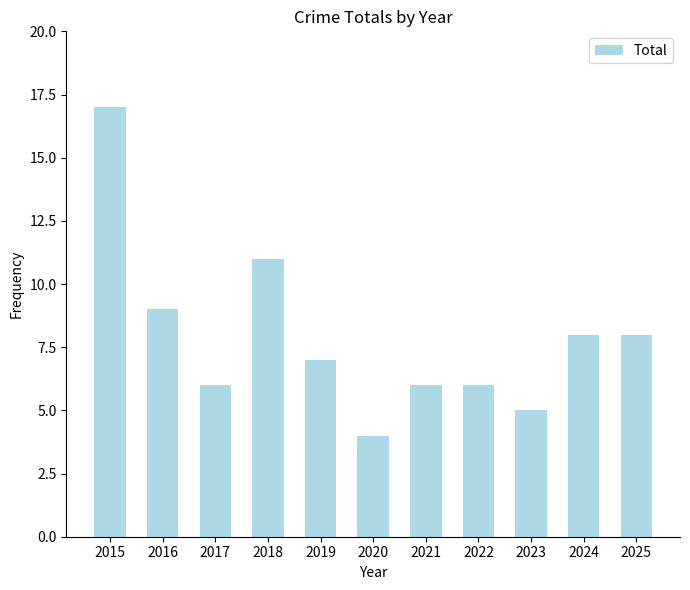

How many series are shown in this chart?

1